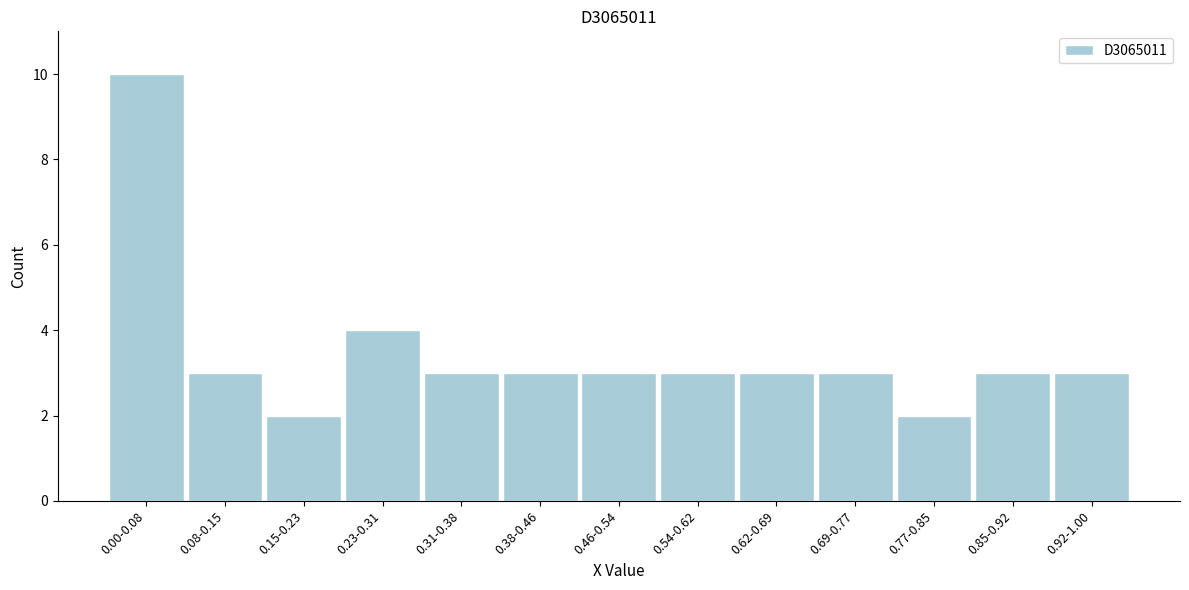

Reading right to left, list all the values displayed in this chart.

3	3	2	3	3	3	3	3	3	4	2	3	10